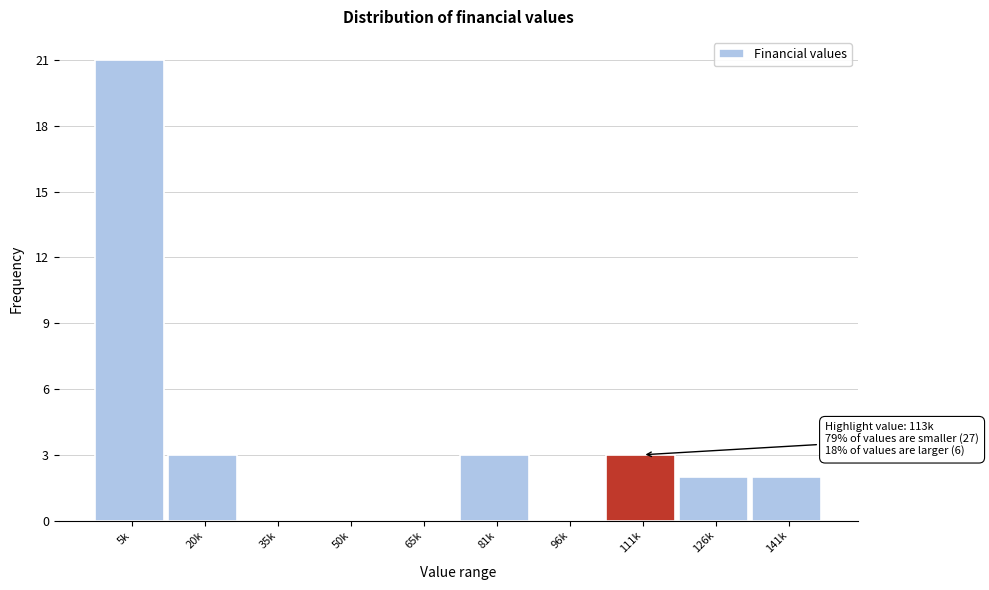

Reading left to right, transcribe all the data shown in this chart.

5k=21	20k=3	35k=0	50k=0	65k=0	81k=3	96k=0	111k=3	126k=2	141k=2